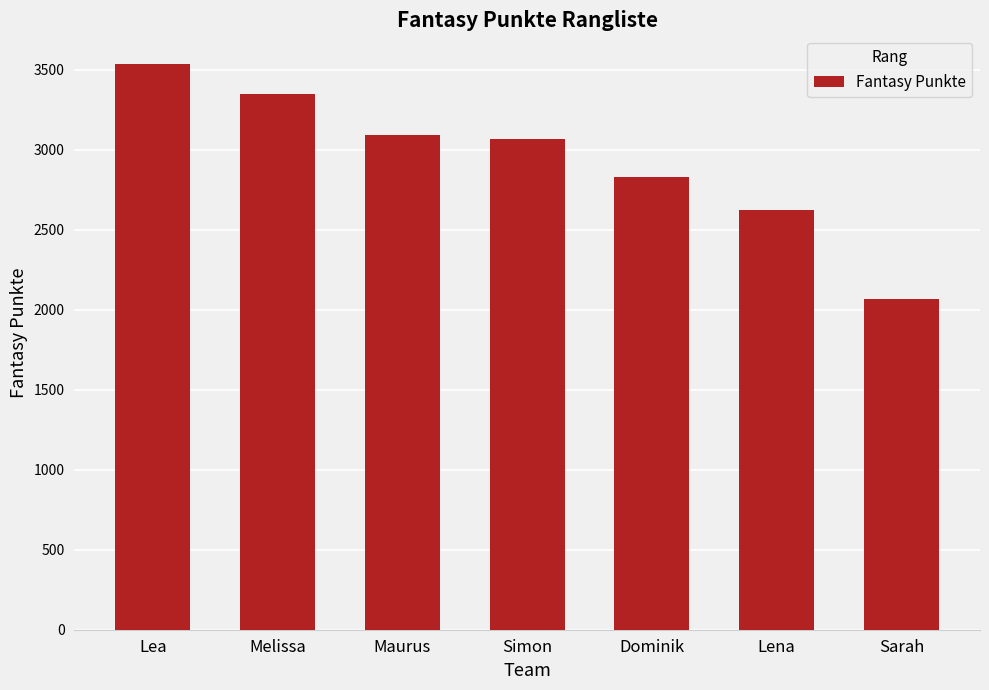

What is the average value?

2938